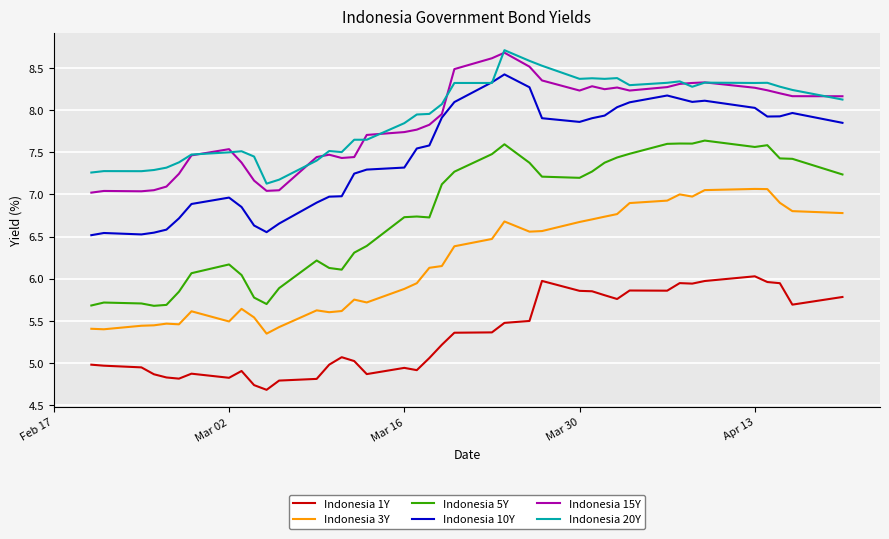

Which series has the widest spread of values?

Indonesia 5Y